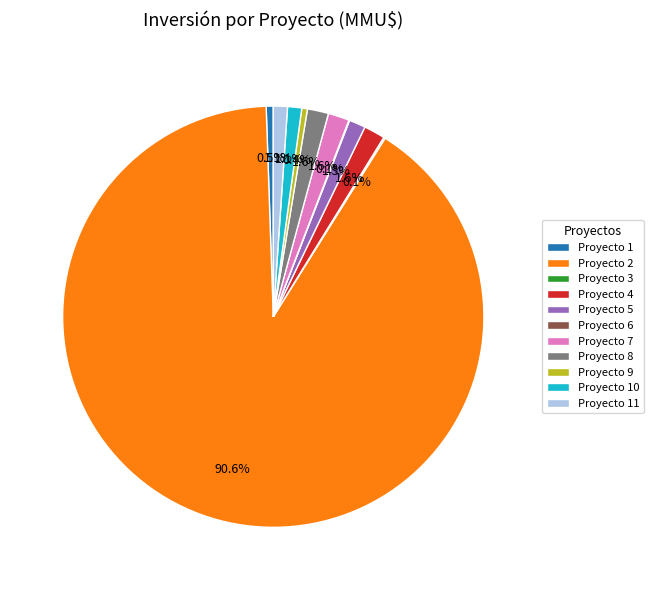

Which has a higher value, Proyecto 4 or Proyecto 1?

Proyecto 4